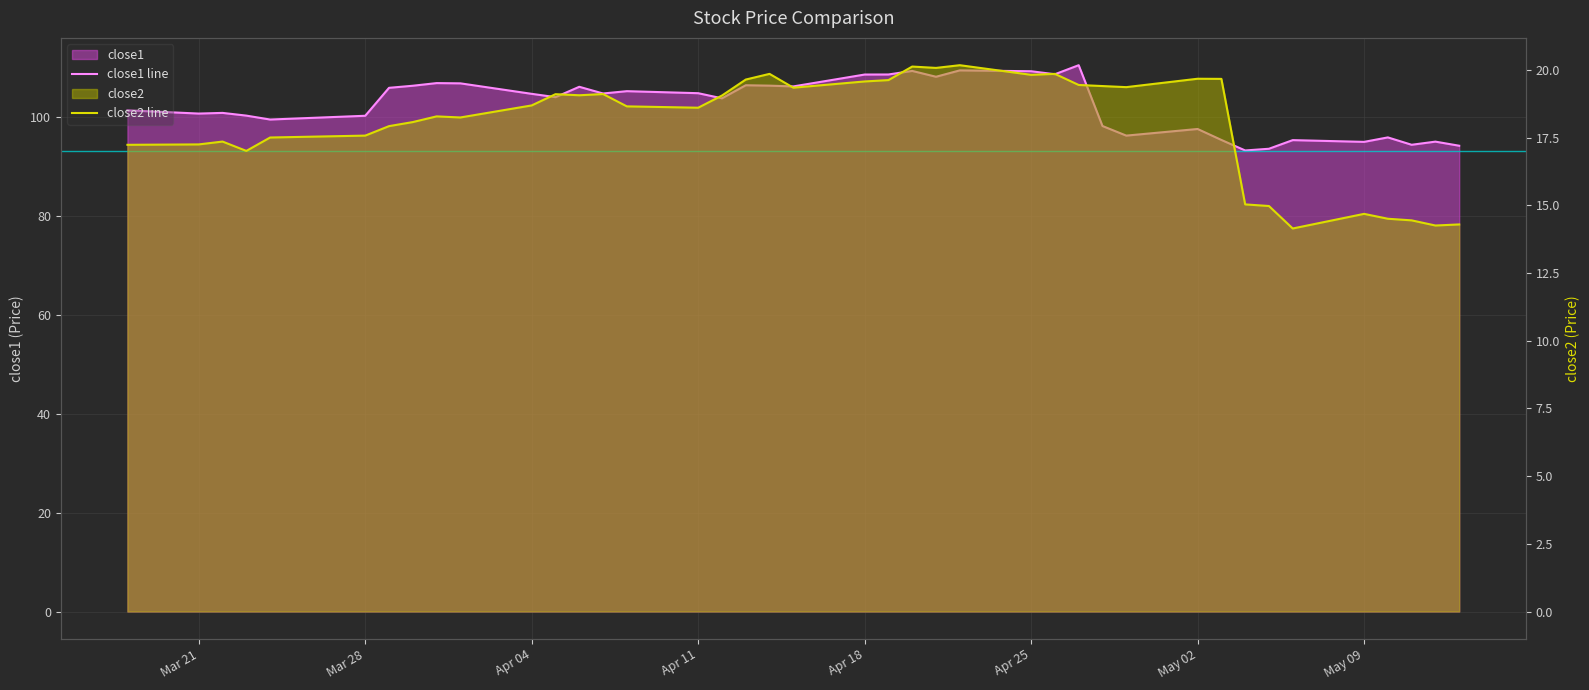

Reading left to right, transcribe all the data shown in this chart.

close1 line: 101.3	100.6	100.7	100.2	99.4	100.2	105.8	106.2	106.8	106.7	104.6	103.9	106.0	104.7	105.1	104.7	103.7	106.3	106.2	106.1	108.5	108.5	109.2	108.0	109.3	109.2	108.5	110.4	98.1	96.1	97.5	95.3	93.1	93.5	95.2	94.9	95.8	94.3	94.9	94.1
close2 line: 17.2	17.2	17.4	17.0	17.5	17.6	17.9	18.1	18.3	18.2	18.7	19.1	19.1	19.1	18.7	18.6	19.1	19.6	19.9	19.3	19.6	19.6	20.1	20.1	20.2	19.8	19.9	19.4	19.4	19.4	19.7	19.7	15.0	15.0	14.1	14.7	14.5	14.4	14.3	14.3